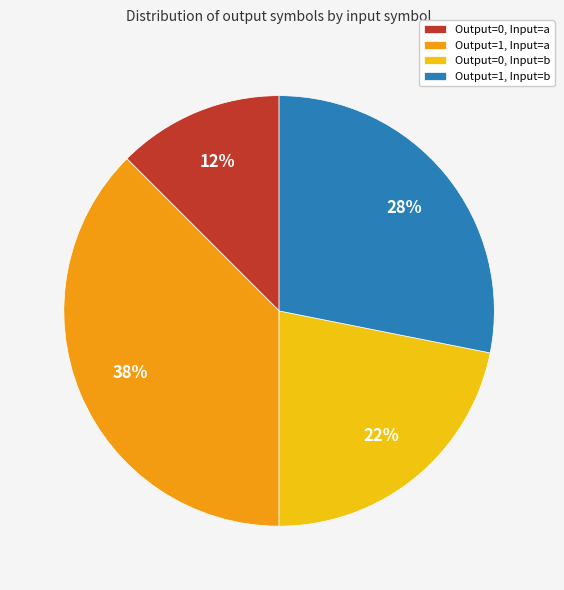

Do Output=0, Input=a and Output=1, Input=b together represent more than half of the pie?

No